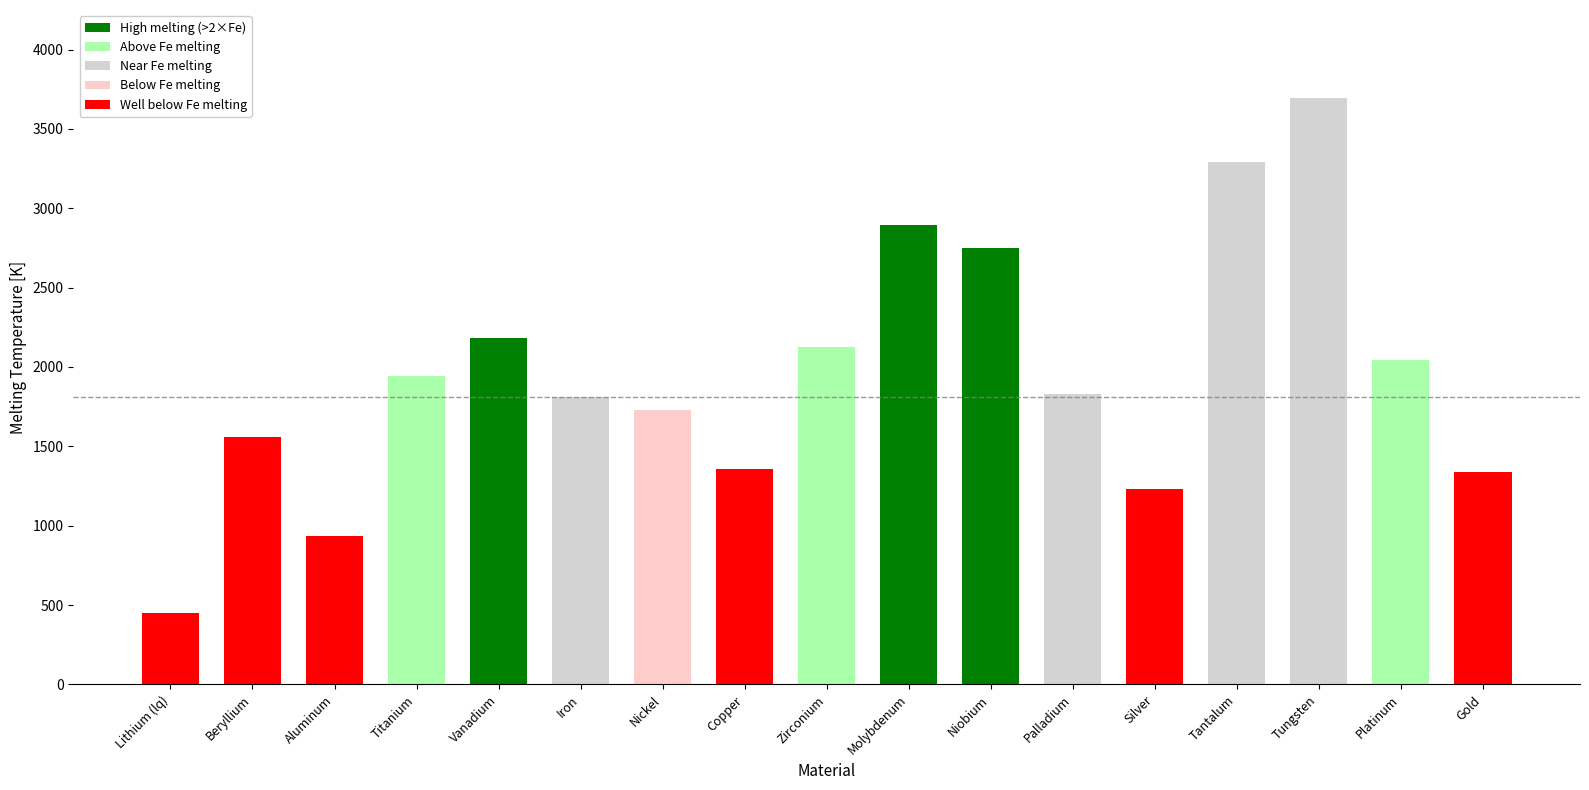

The value at Niobium is 2750. True or false?

True